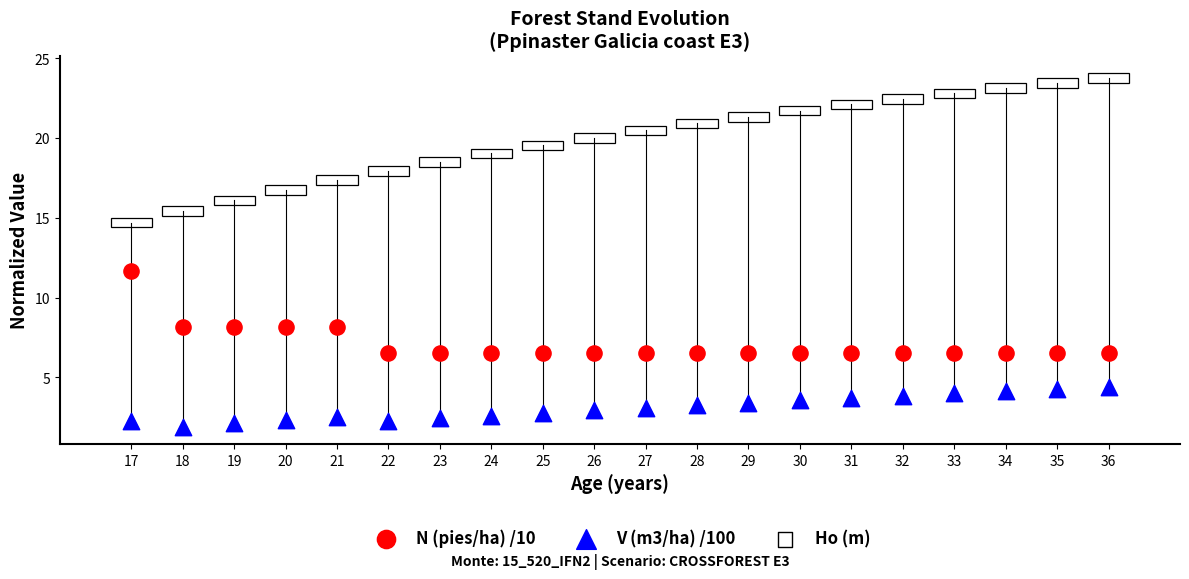

Across all data points, what is the range of X values (max minus min)?

19.0